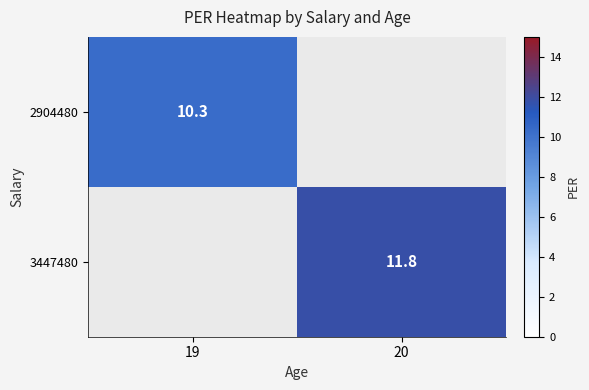

How many series are shown in this chart?

2